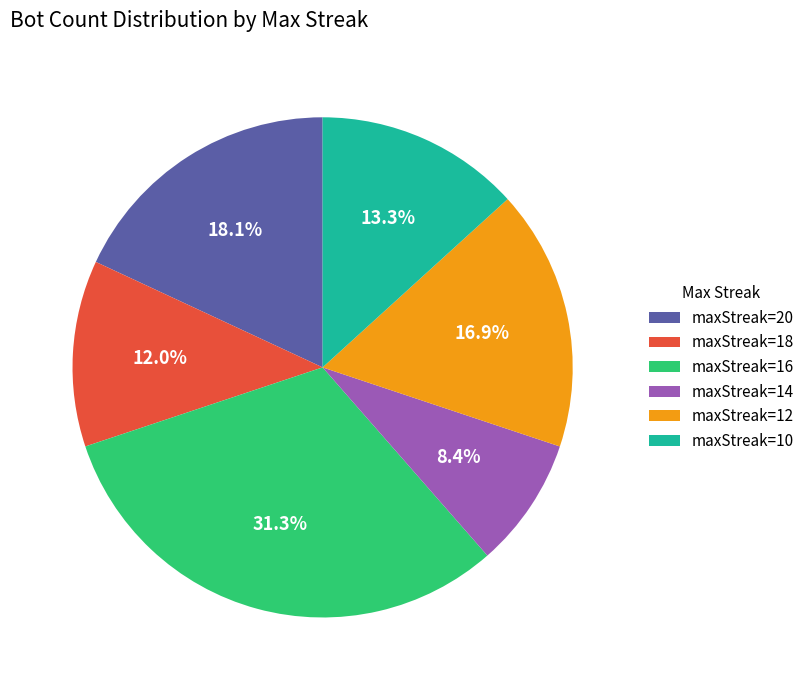

Does maxStreak=14 account for over 50% of the chart?

No